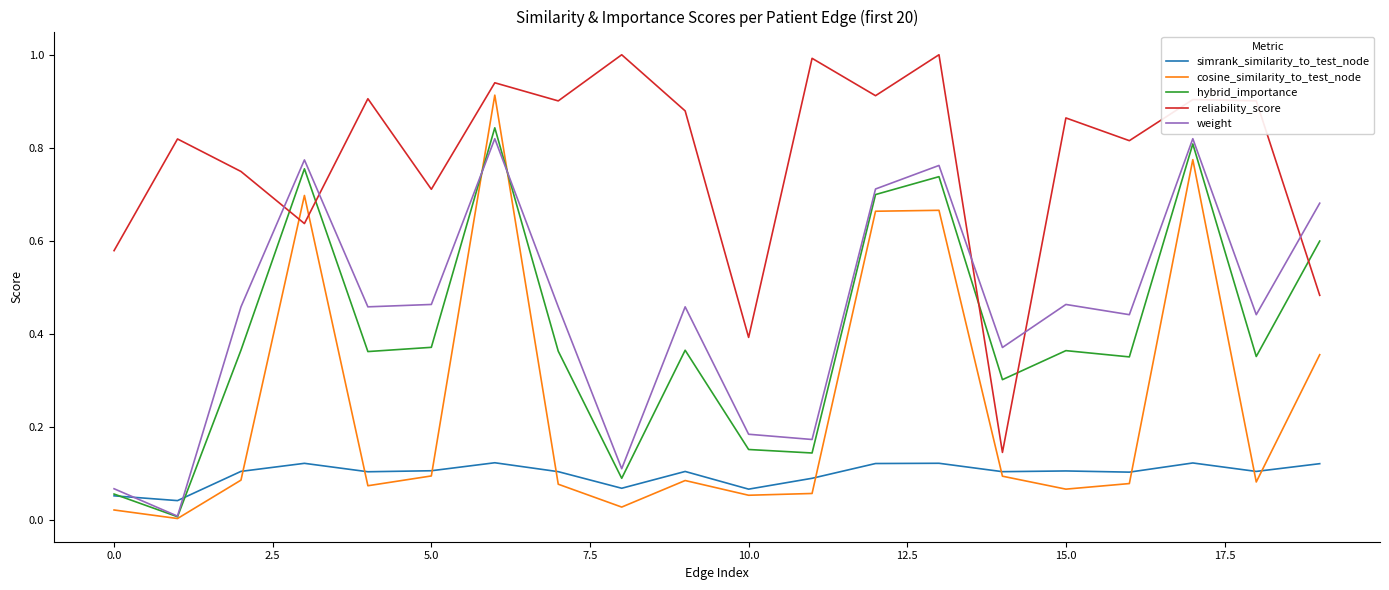

True or false: reliability_score and hybrid_importance cross at least once.

True